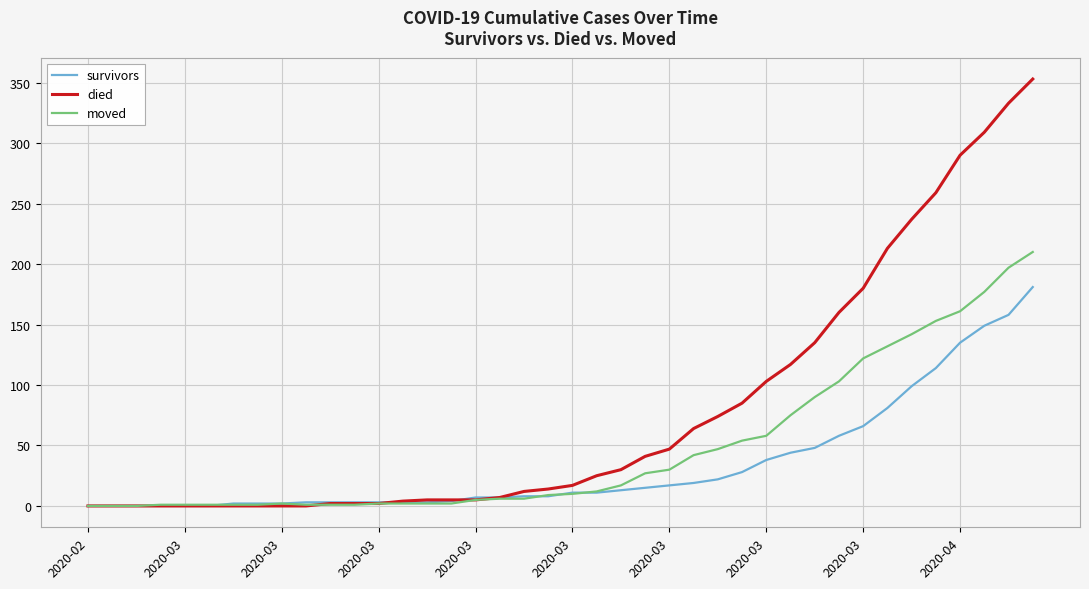

Rank the series by their maximum value, from highest to lowest.

died, moved, survivors